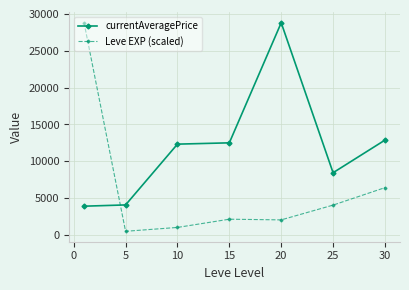

List the series in order of their overall mean, highest first.

currentAveragePrice, Leve EXP (scaled)